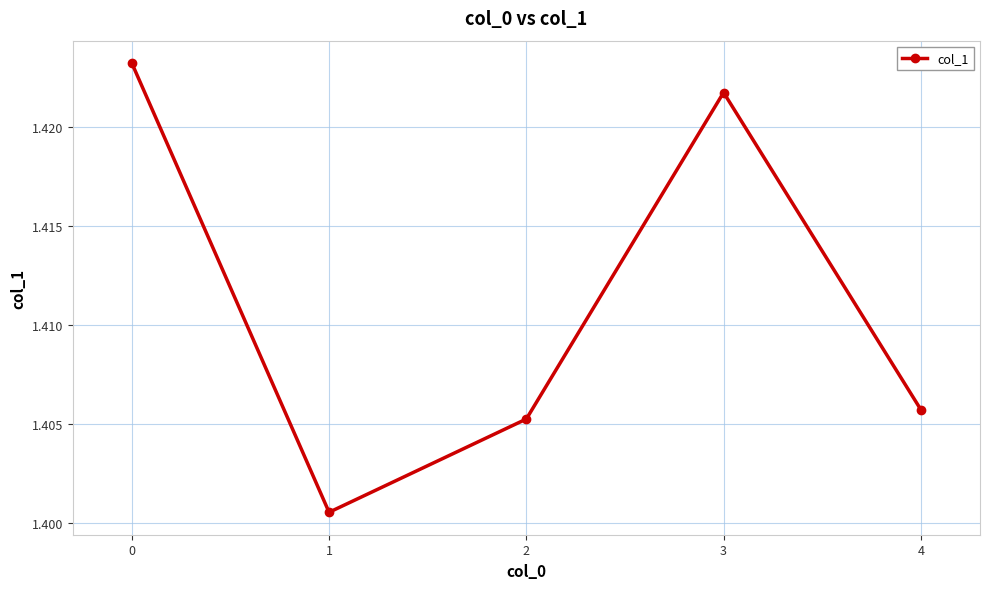

Which has a higher value, 2 or 0?

0